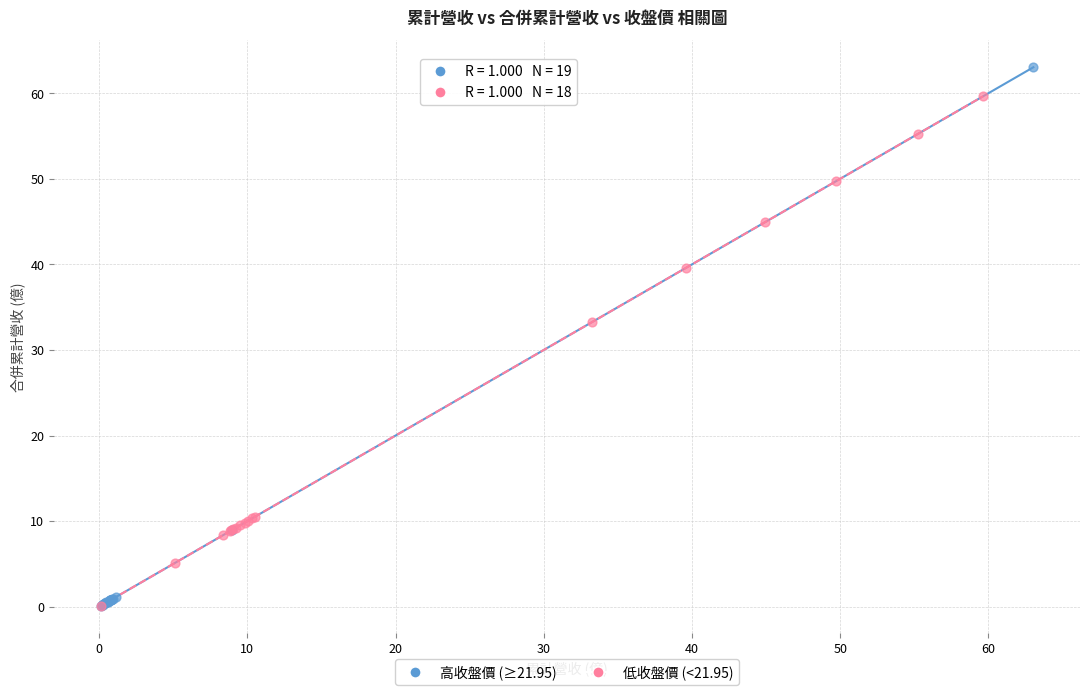

Which series has the widest spread of Y values?

高收盤價 (≥21.95)